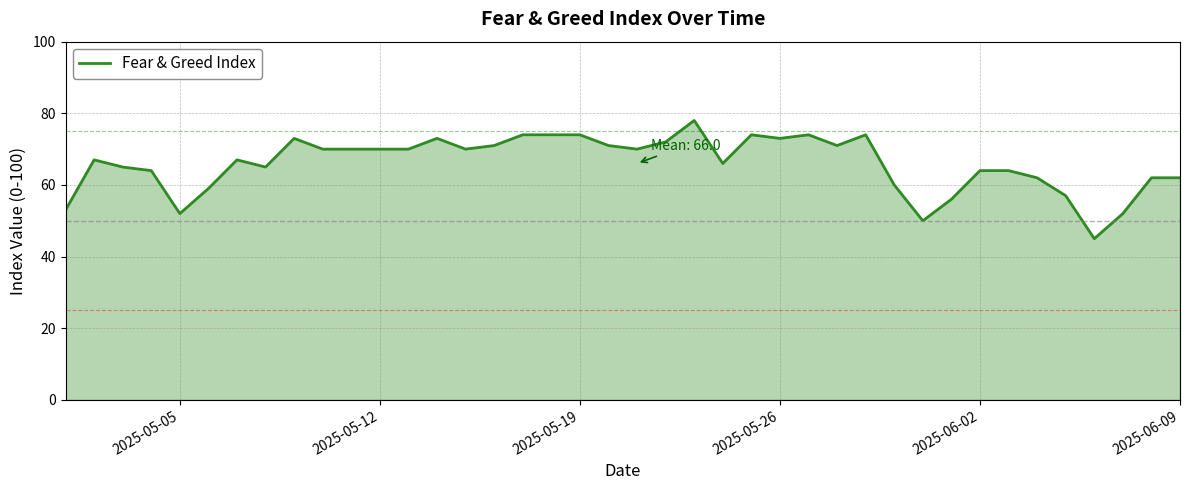

How many points are lower than both their immediate neighbors (excluding endpoints)?

9